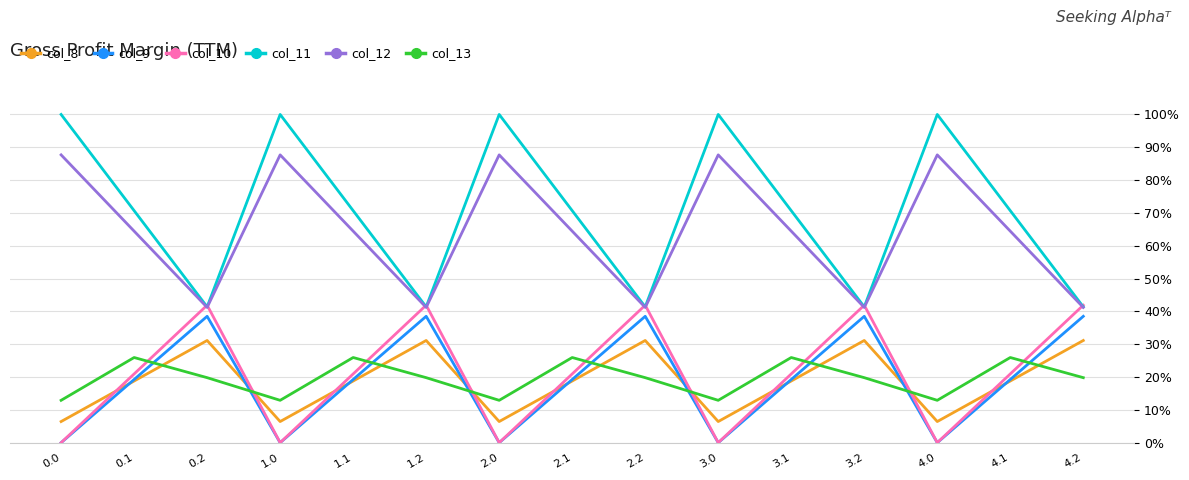

True or false: col_11 and col_13 intersect in this chart.

False